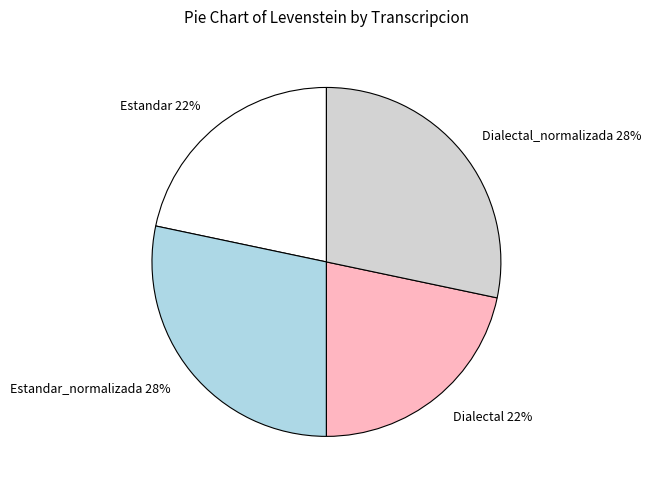

How many slices are in this pie chart?

4